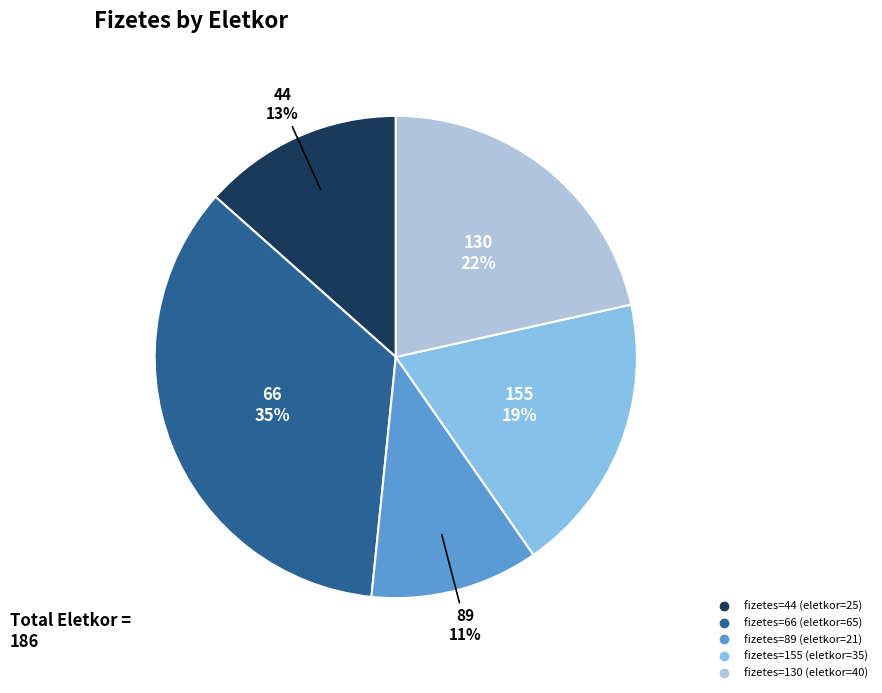

To the nearest percent, what is the average slice percentage?

20%